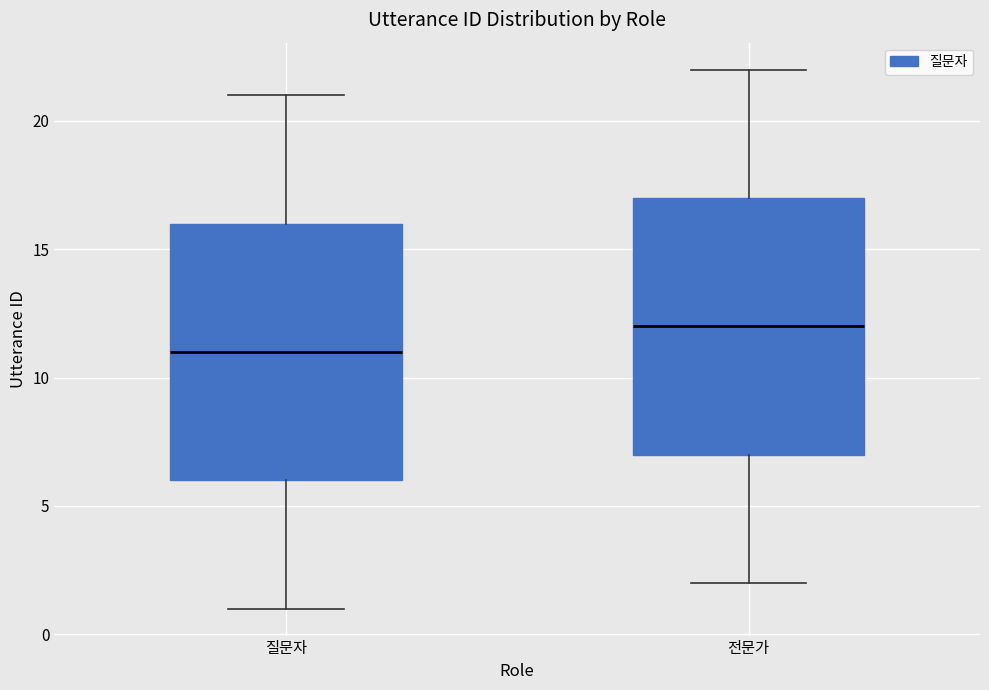

Reading left to right, read every box against the y-axis: the position of its median line, the range the box covers, and the ends of its whiskers. The values are not printed on the chart, so give them approximately, as read against the axis.

질문자: median 11, box 6 to 16, whiskers 1 to 21
전문가: median 12, box 7 to 17, whiskers 2 to 22